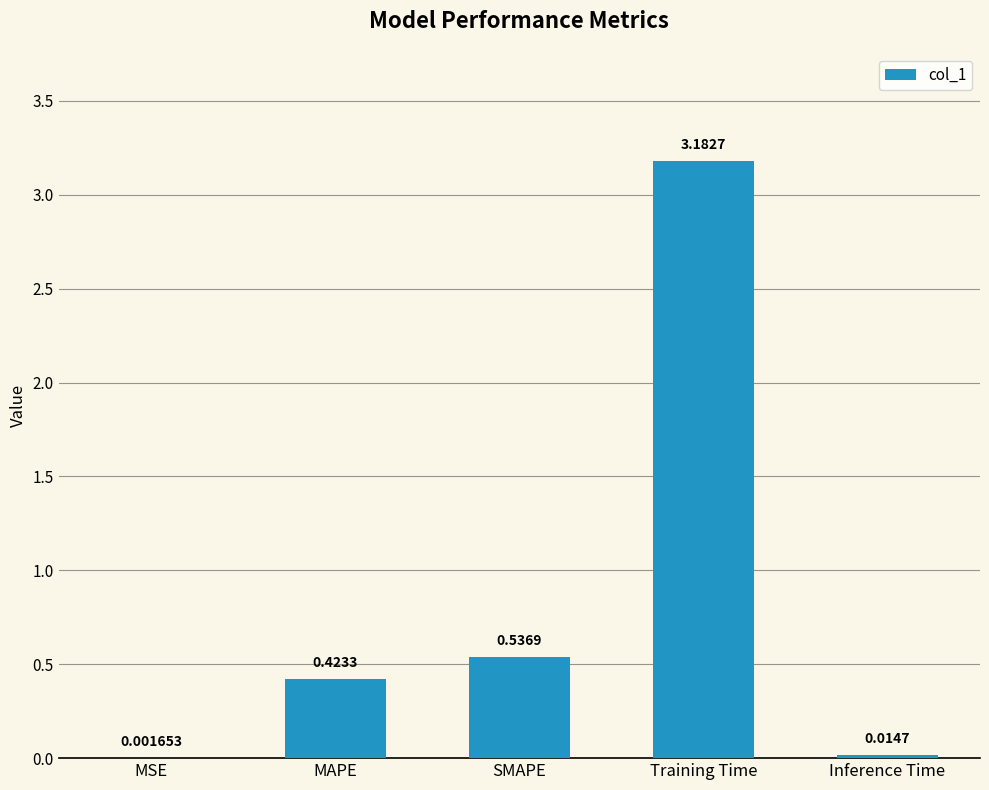

What is the change in value from Training Time to Inference Time?

-3.2